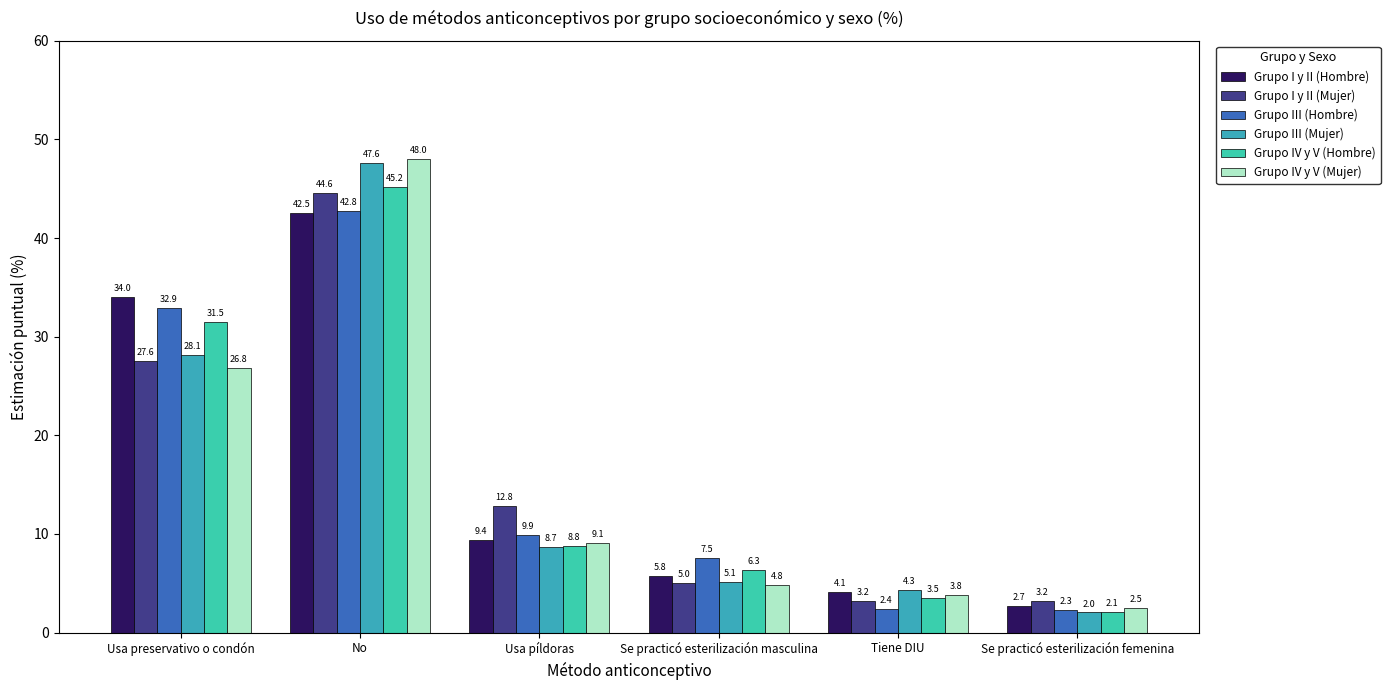

What are all the series names shown in the legend?

Grupo I y II (Hombre), Grupo I y II (Mujer), Grupo III (Hombre), Grupo III (Mujer), Grupo IV y V (Hombre), Grupo IV y V (Mujer)